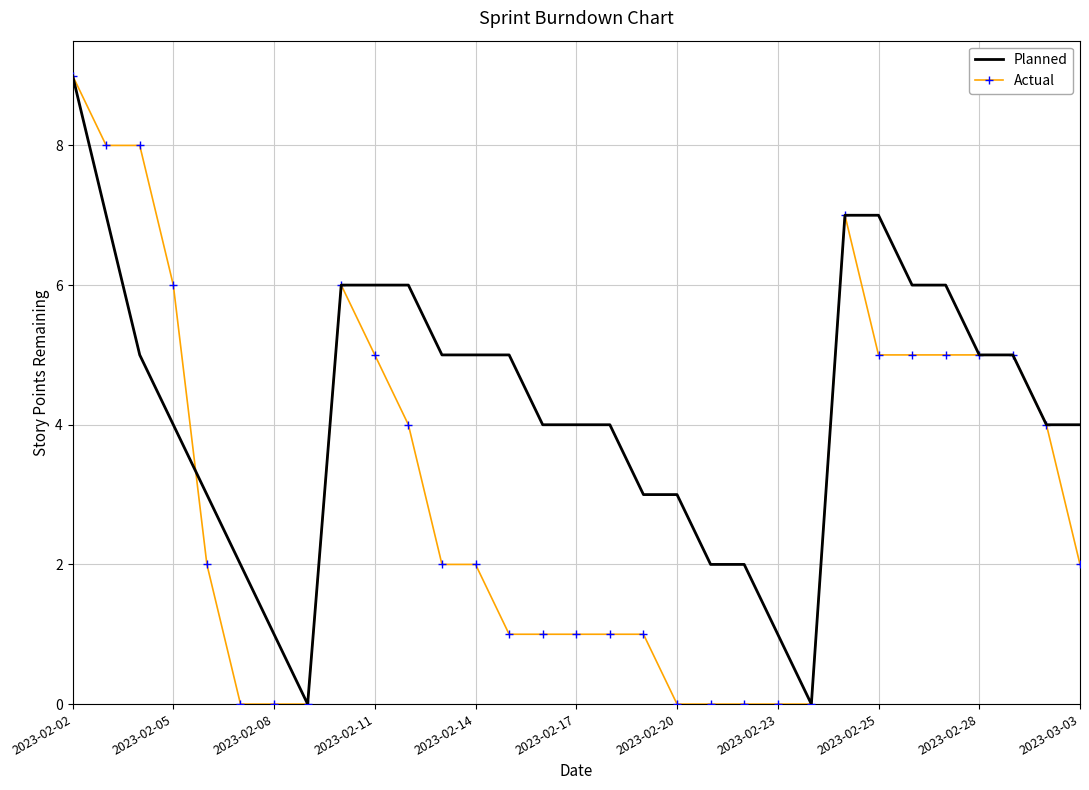

Rank the series by their average value, from lowest to highest.

Actual, Planned